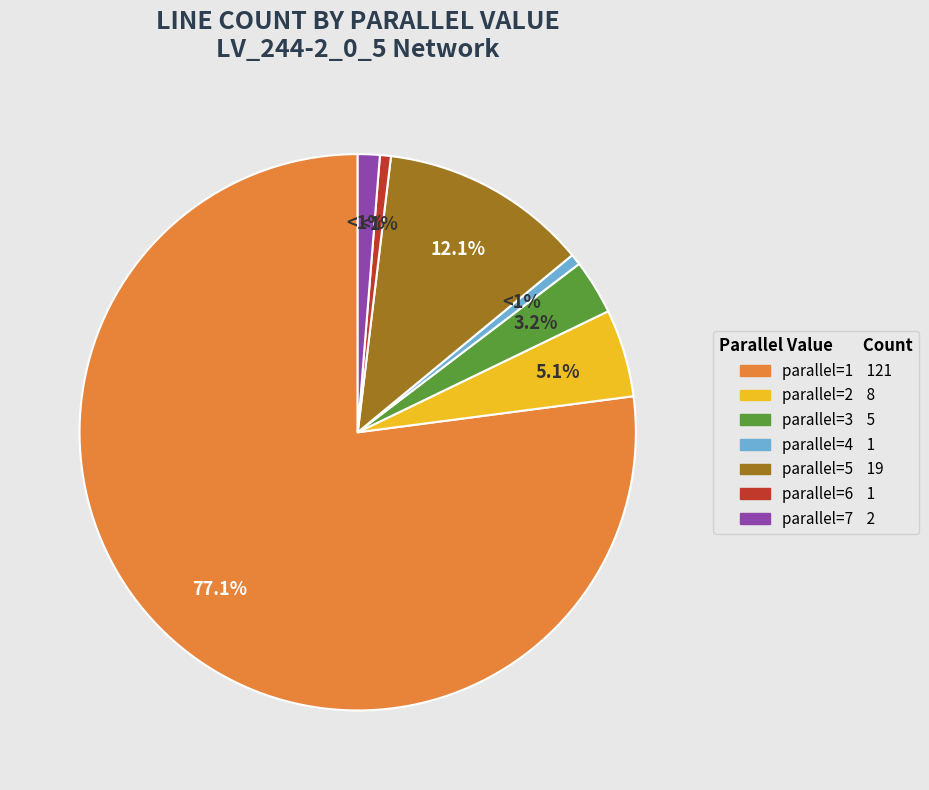

Does any single category account for the majority?

Yes